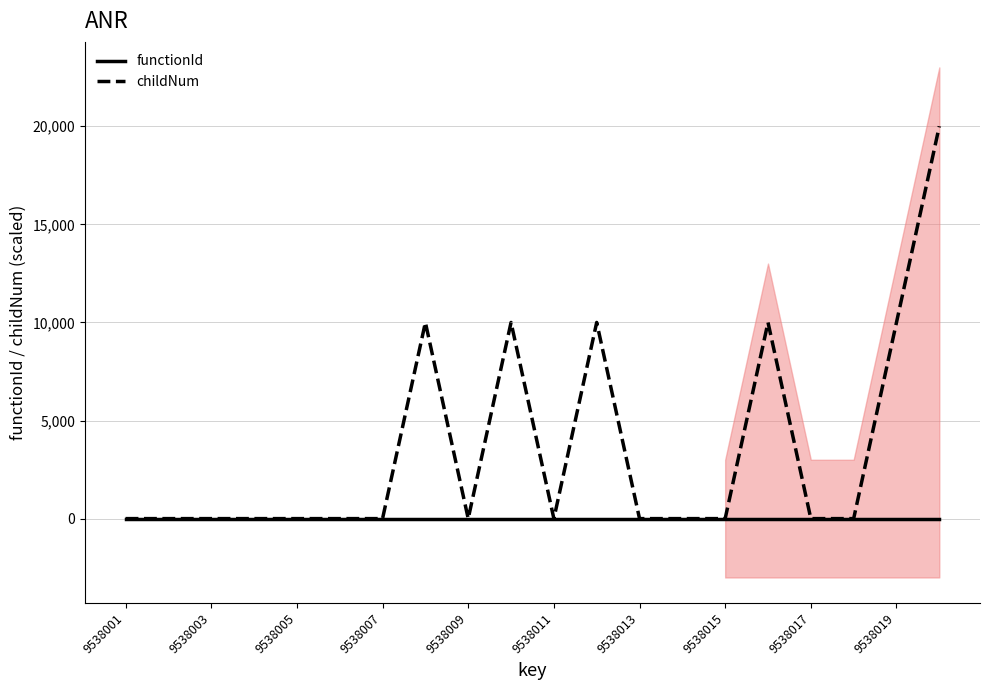

How many lines are shown in the chart?

2